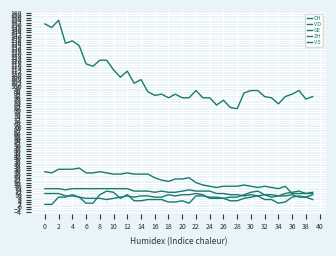

Where is VS nearest to the value 11?

25